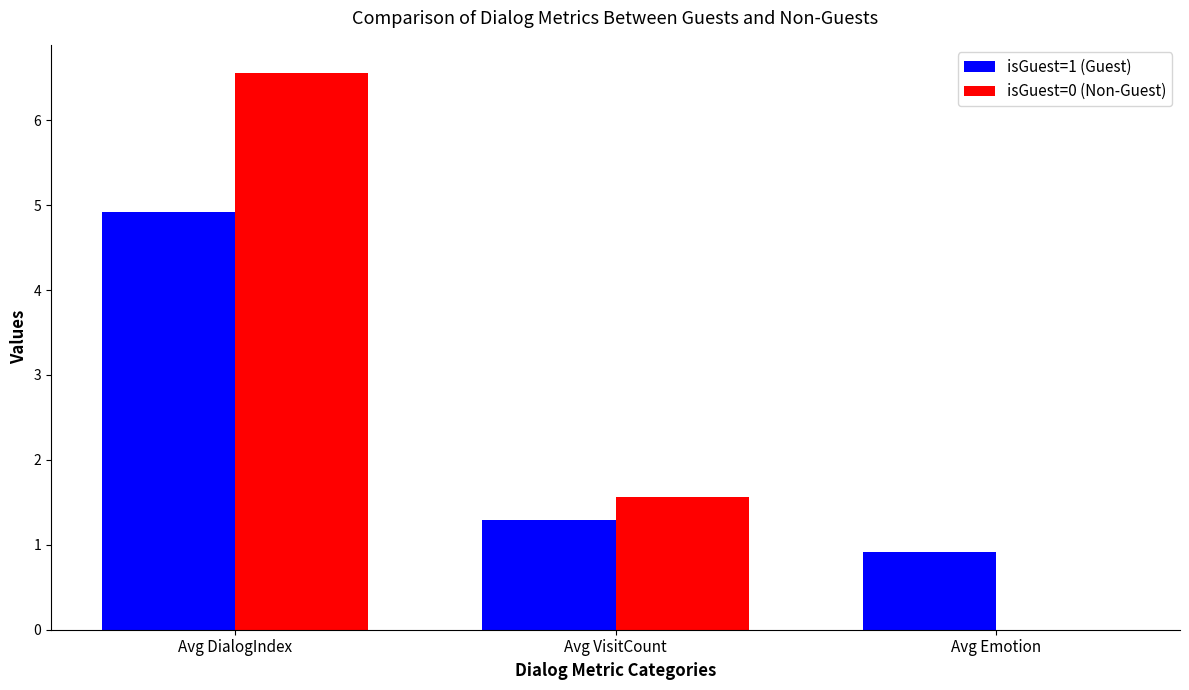

The isGuest=0 (Non-Guest) series shows 2.3 at Avg VisitCount. True or false?

False